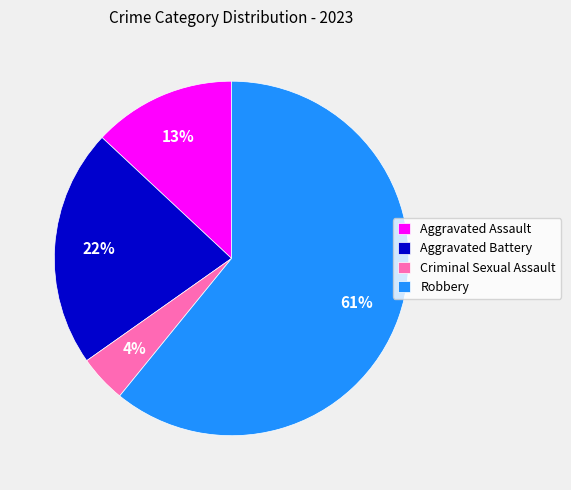

Is the sum of Aggravated Battery and Criminal Sexual Assault greater than half?

No